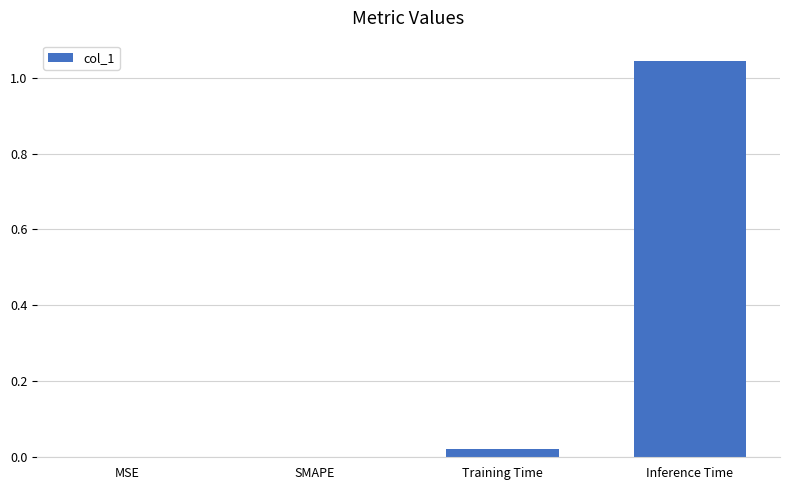

Which category has the highest value across all series?

Inference Time